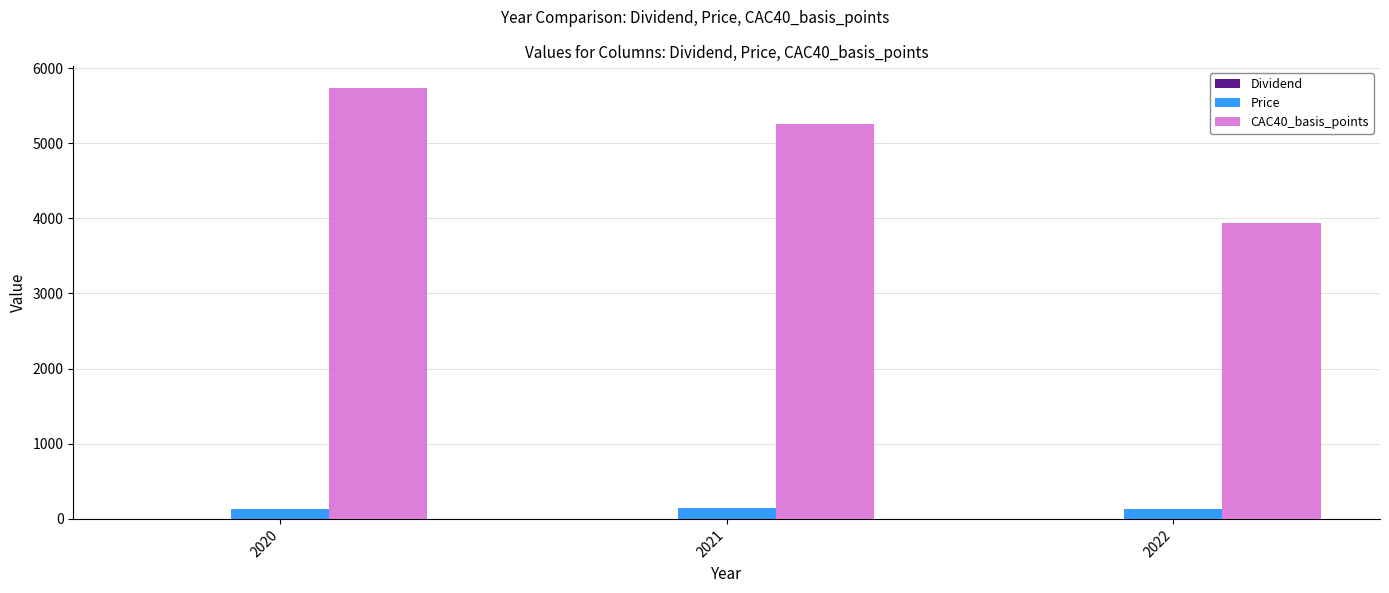

What is the average value of the CAC40_basis_points series?

4977.9